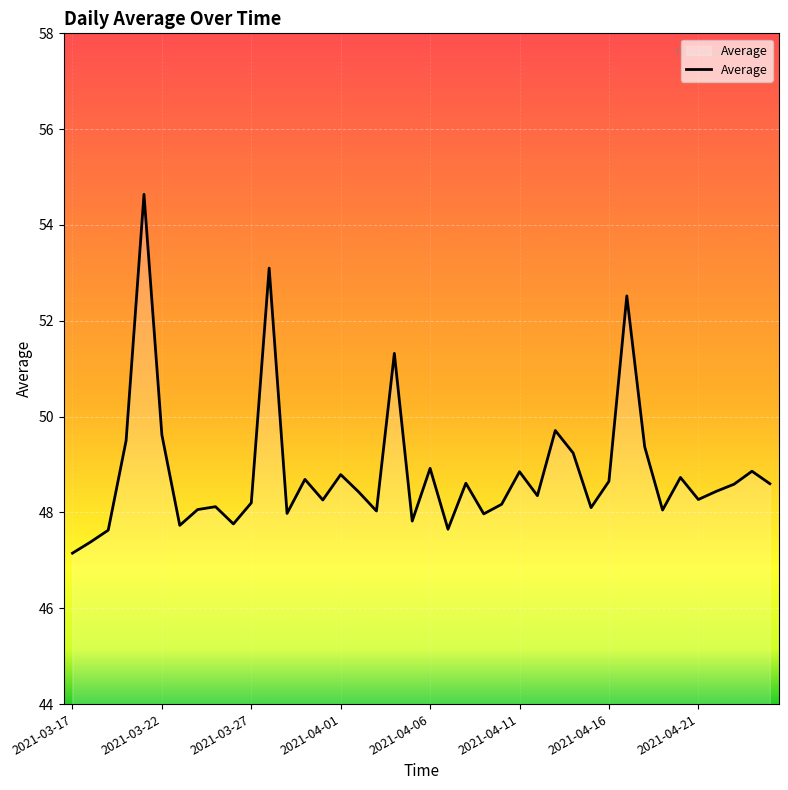

What is the maximum value shown in the chart?

54.6